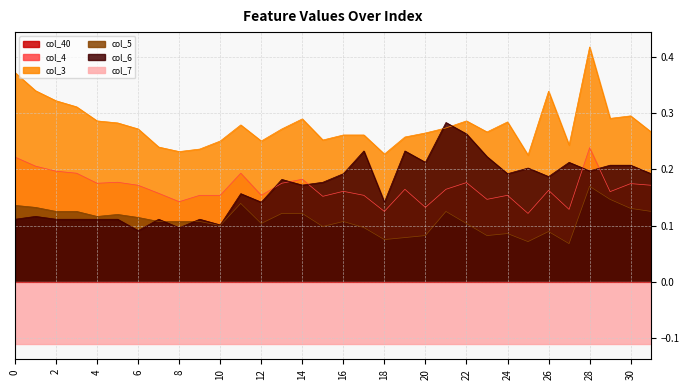

Where is col_5 nearest to the value 0?

27